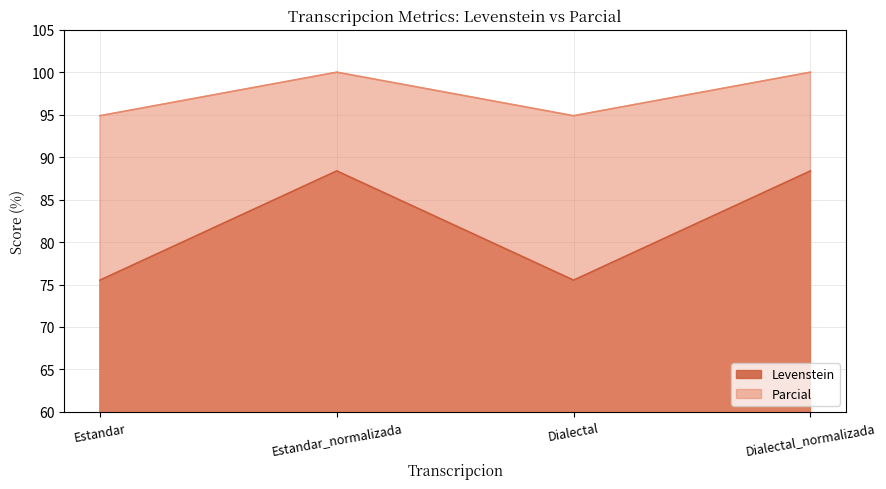

True or false: Parcial has more than 1 points higher than both neighbors.

False